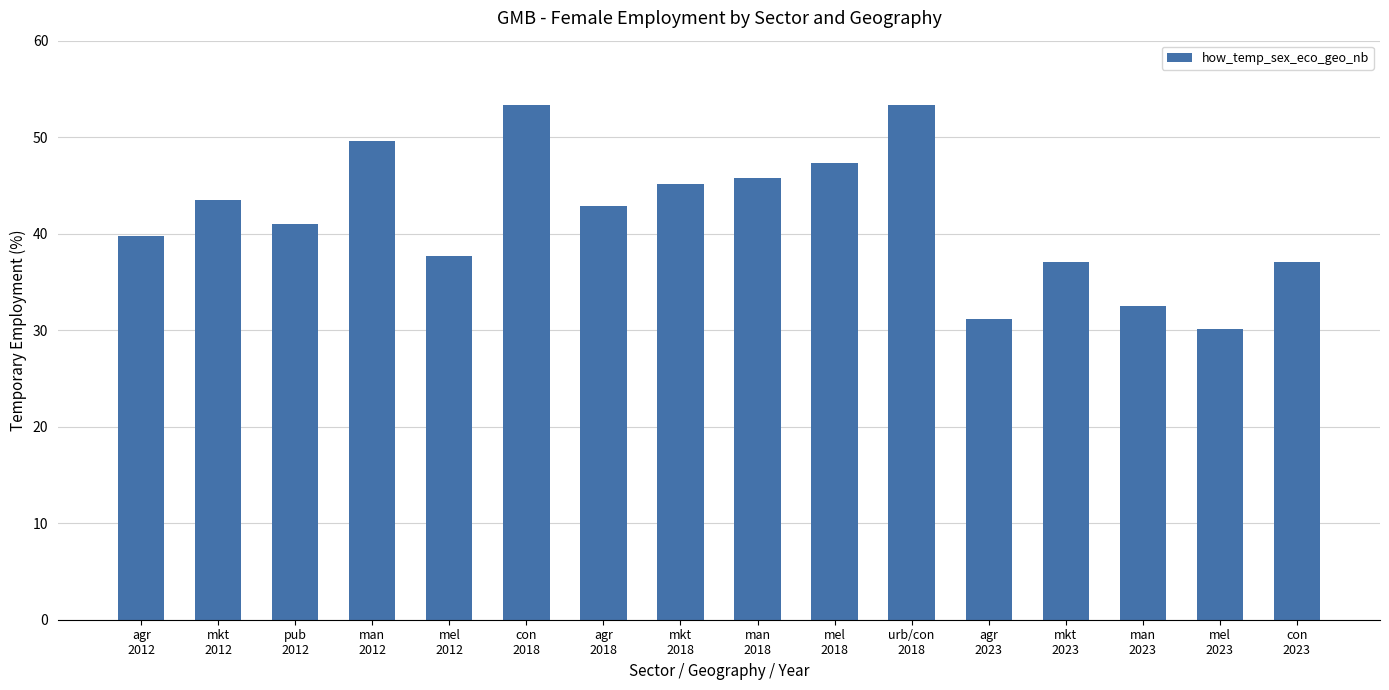

What is the difference between the values at mkt
2012 and mkt
2023?

6.5